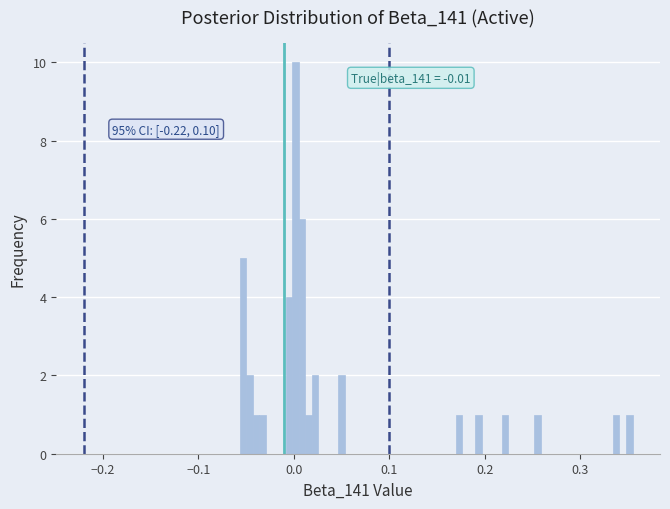

Read against the x-axis, roughly where is the centre of the tallest bar?

0.00